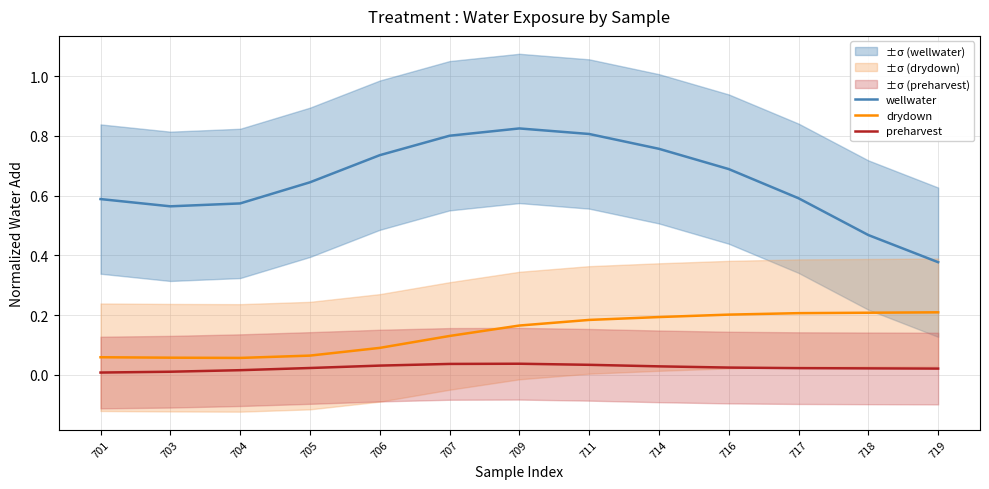

What is the greatest value displayed?

0.8